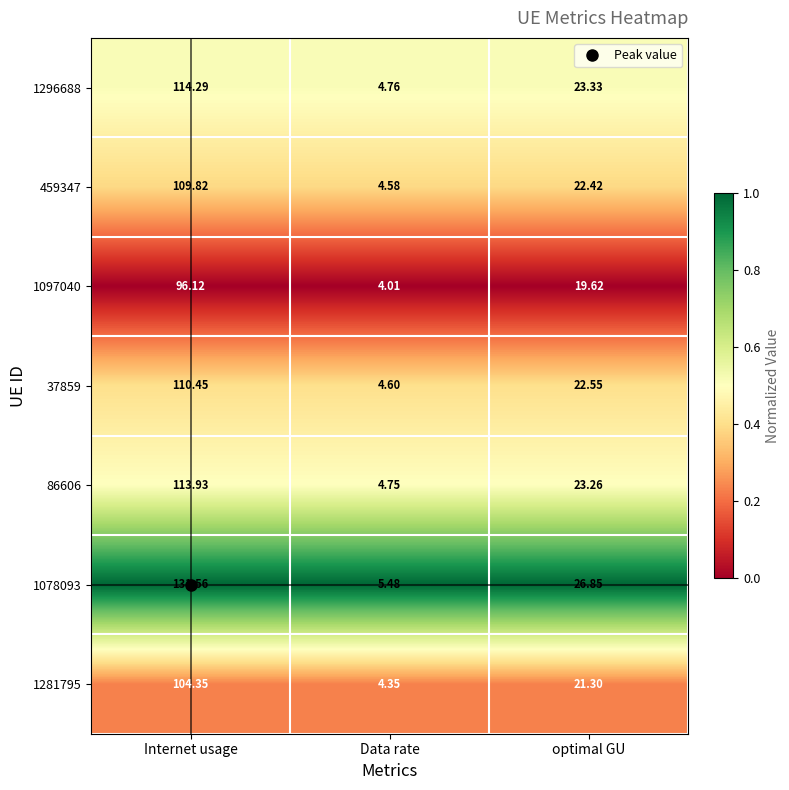

Which label corresponds to the largest value in the chart?

Internet usage